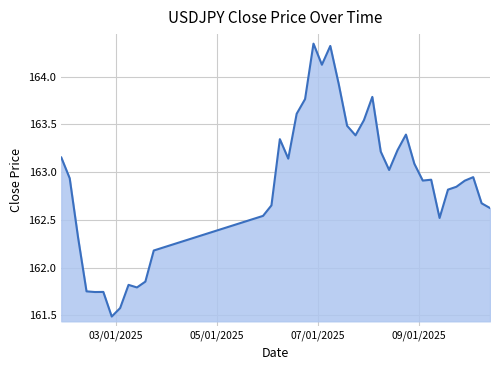

What is the difference between the maximum and second lowest values?

2.8